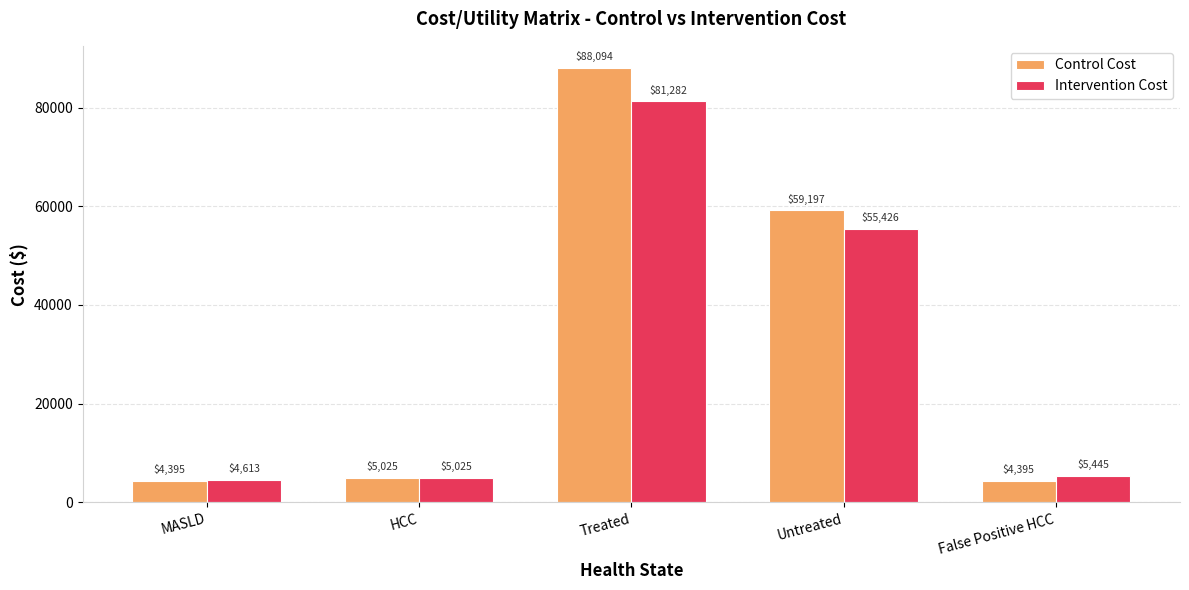

Which series has the largest range (max minus min)?

Control Cost